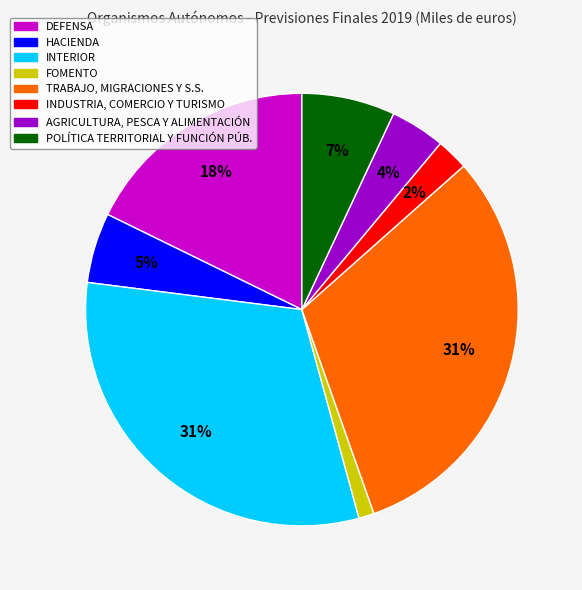

What percentage is the POLÍTICA TERRITORIAL Y FUNCIÓN PÚB. slice, to the nearest percent?

7%